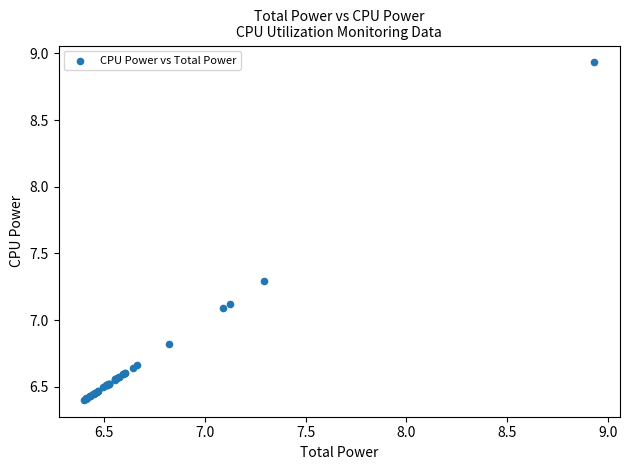

What Y value in the scatter plot is closest to 7?

7.1